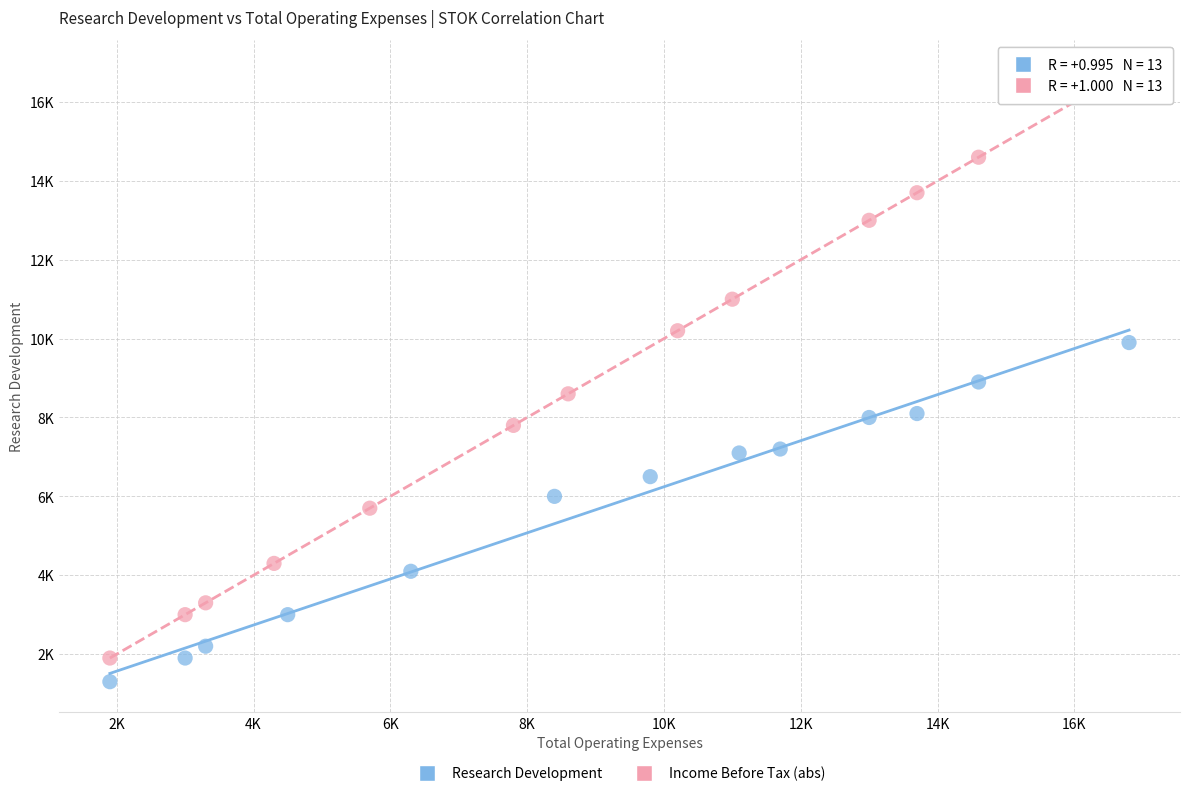

What are all the series names shown in the legend?

Research Development, Income Before Tax (abs)